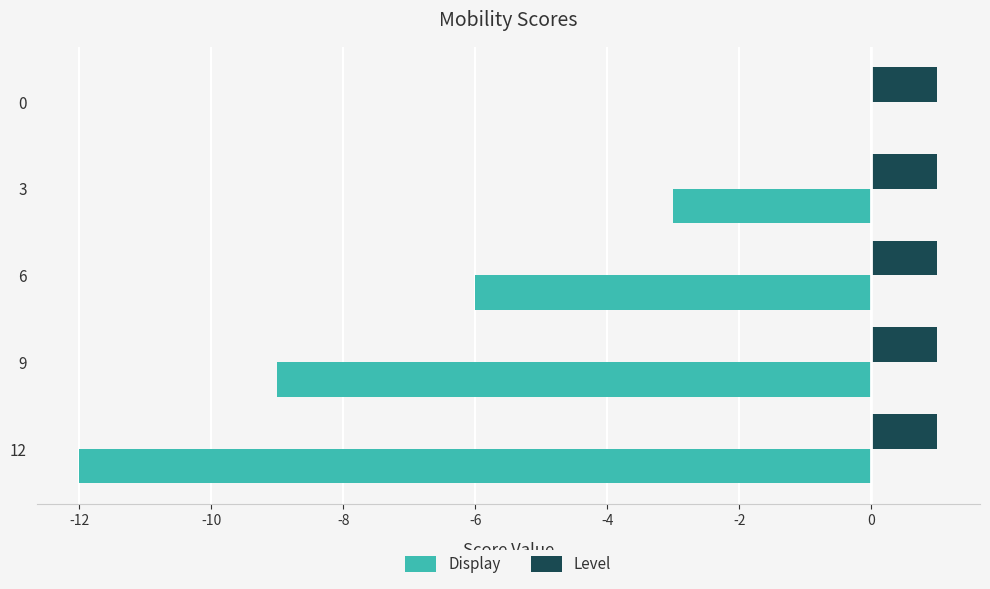

Is it true that Display equals -3 at 3?

True